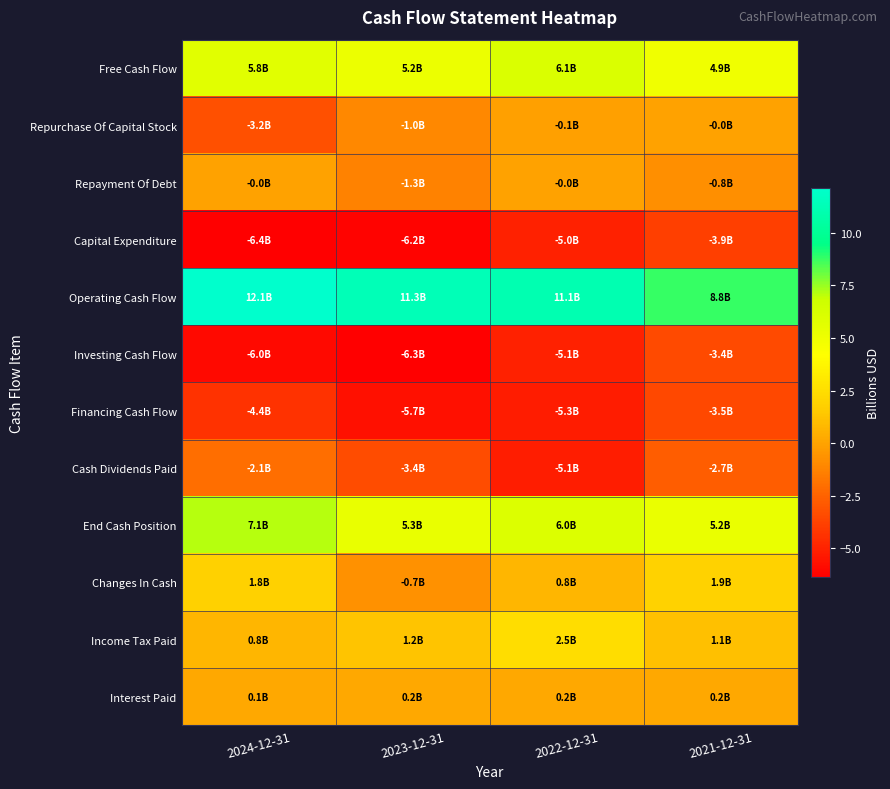

Which label corresponds to the smallest value in the chart?

2024-12-31